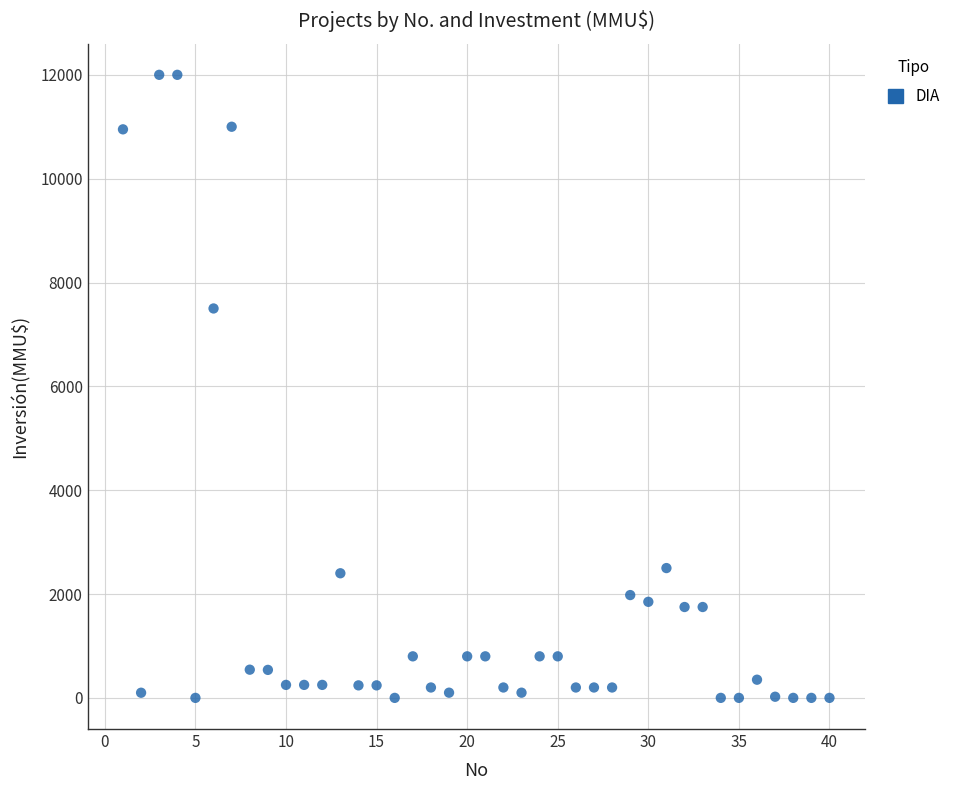

What Y value in the scatter plot is closest to 6000?

7500